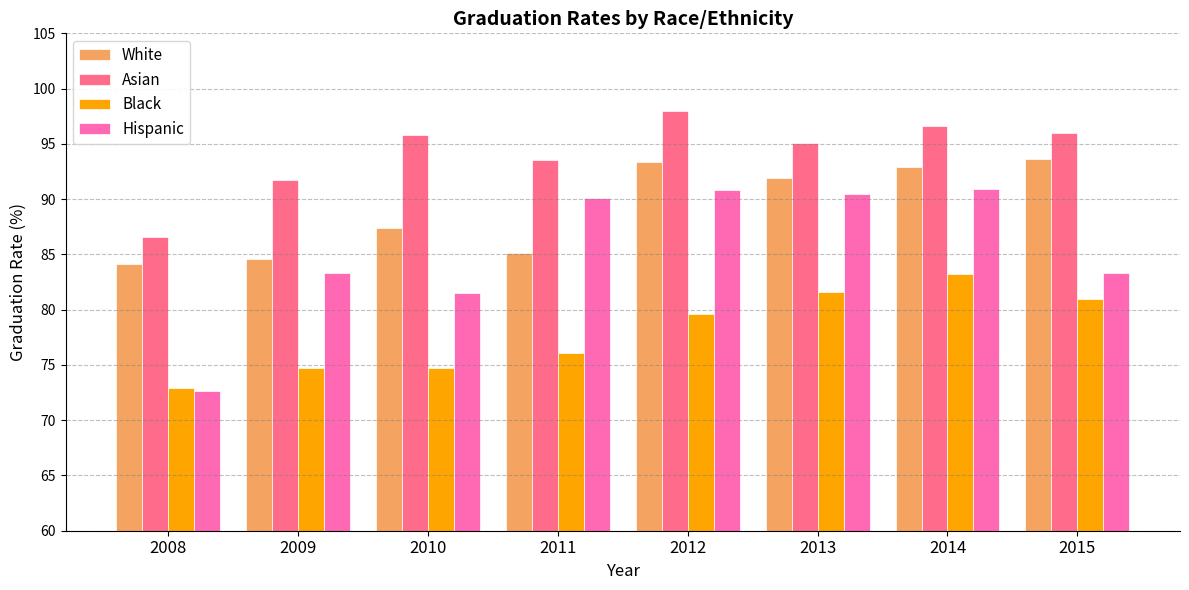

At which category is the sum across all series the highest?

2014